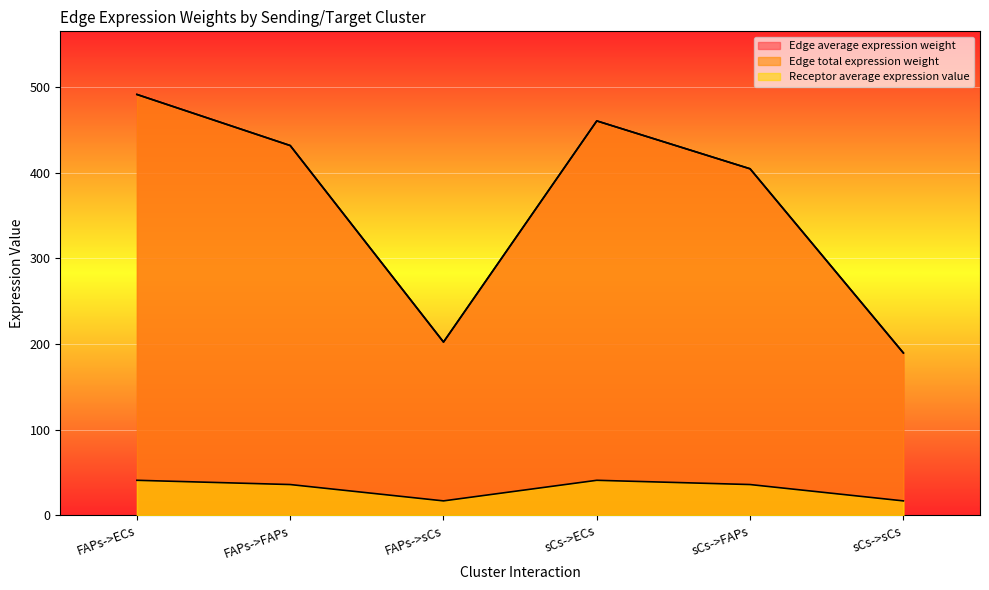

At which category does Receptor average expression value reach its first local peak?

sCs->ECs